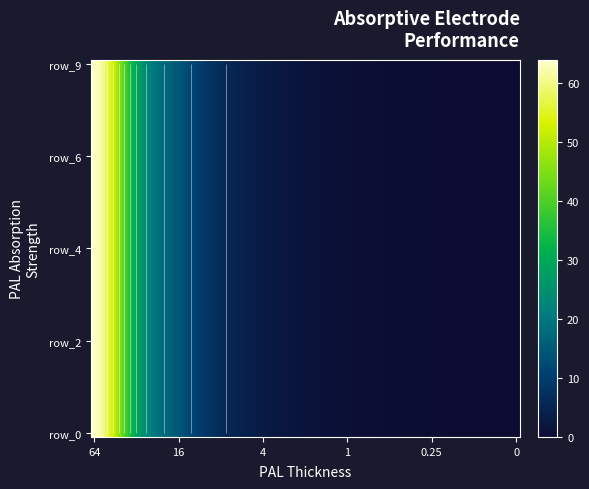

What is the sum of all row_8 values?

127.9